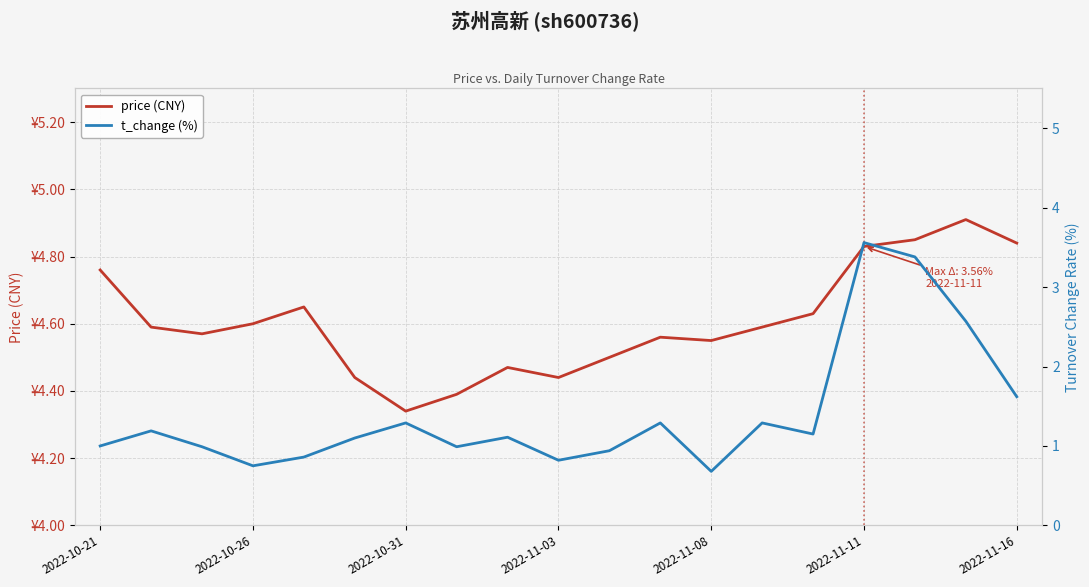

True or false: t_change (%) and price (CNY) cross at least once.

False